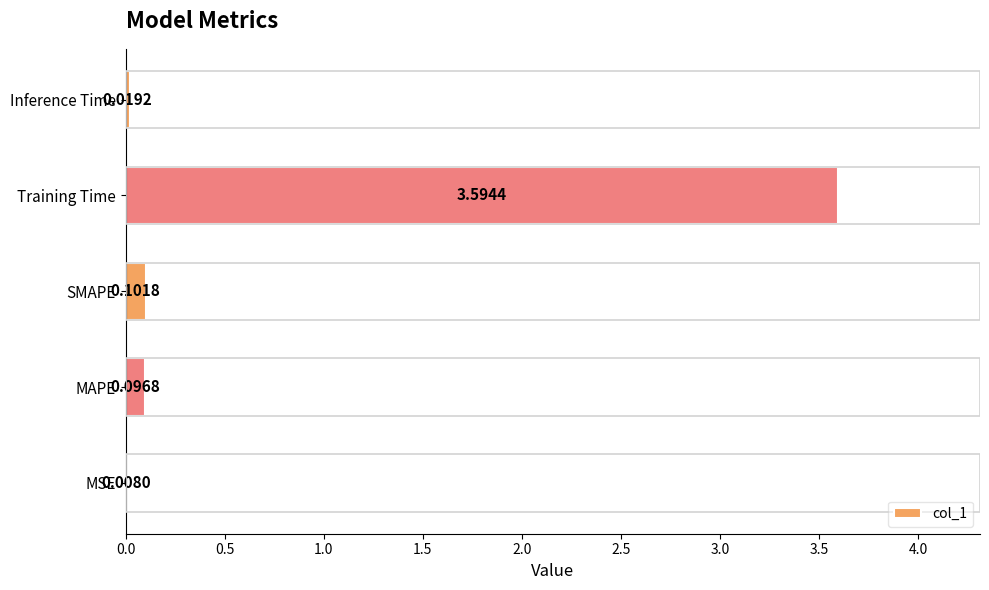

Which has a higher value, Inference Time or SMAPE?

SMAPE